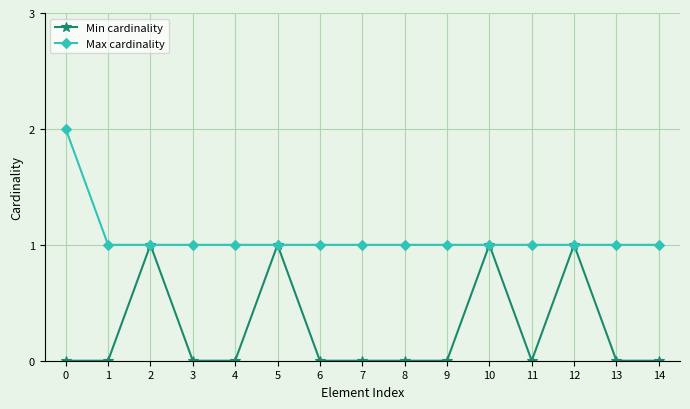

Reading left to right, what are all the values shown in this chart?

Min cardinality: 0=0	1=0	2=1	3=0	4=0	5=1	6=0	7=0	8=0	9=0	10=1	11=0	12=1	13=0	14=0
Max cardinality: 0=2	1=1	2=1	3=1	4=1	5=1	6=1	7=1	8=1	9=1	10=1	11=1	12=1	13=1	14=1